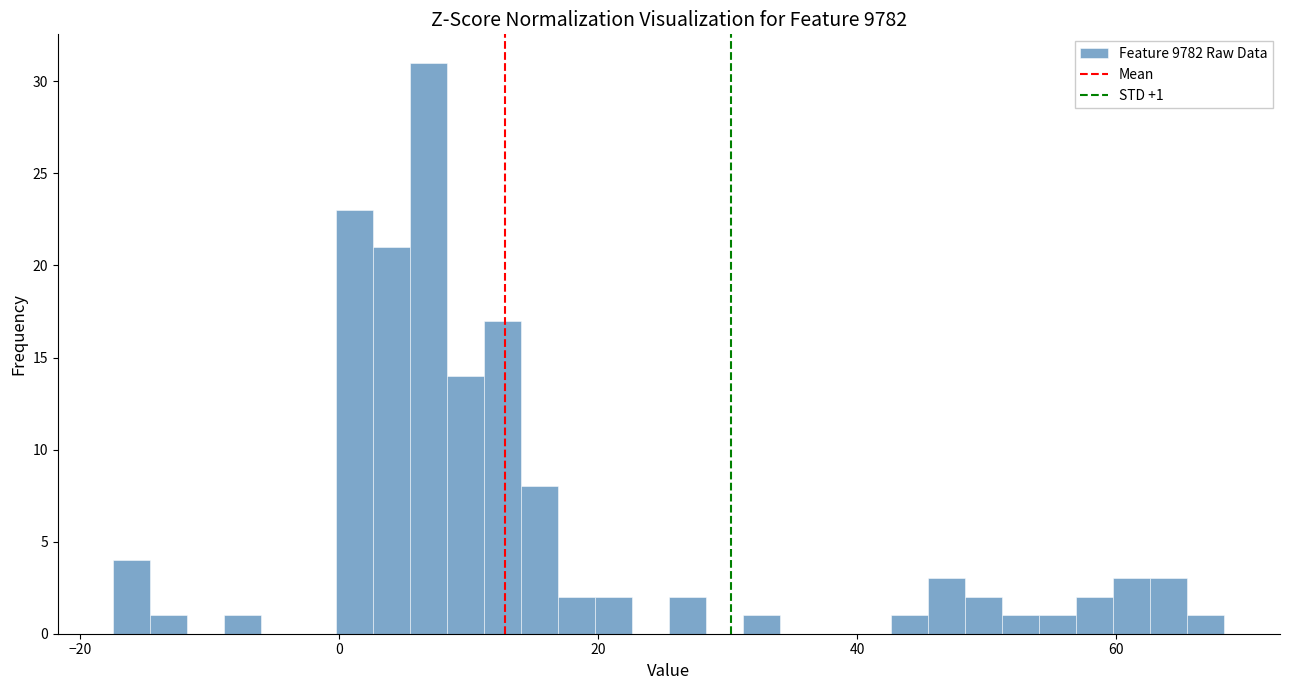

Around what value on the x-axis is the tallest bar? Give the approximate position of its centre, as read against the axis.

6